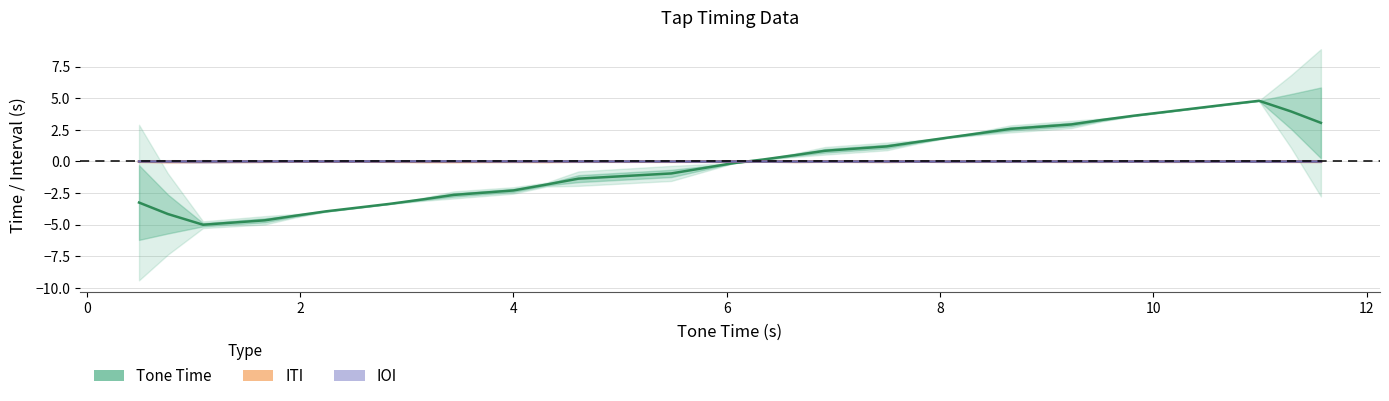

The value of ITI at 9 is -0.0. True or false?

False